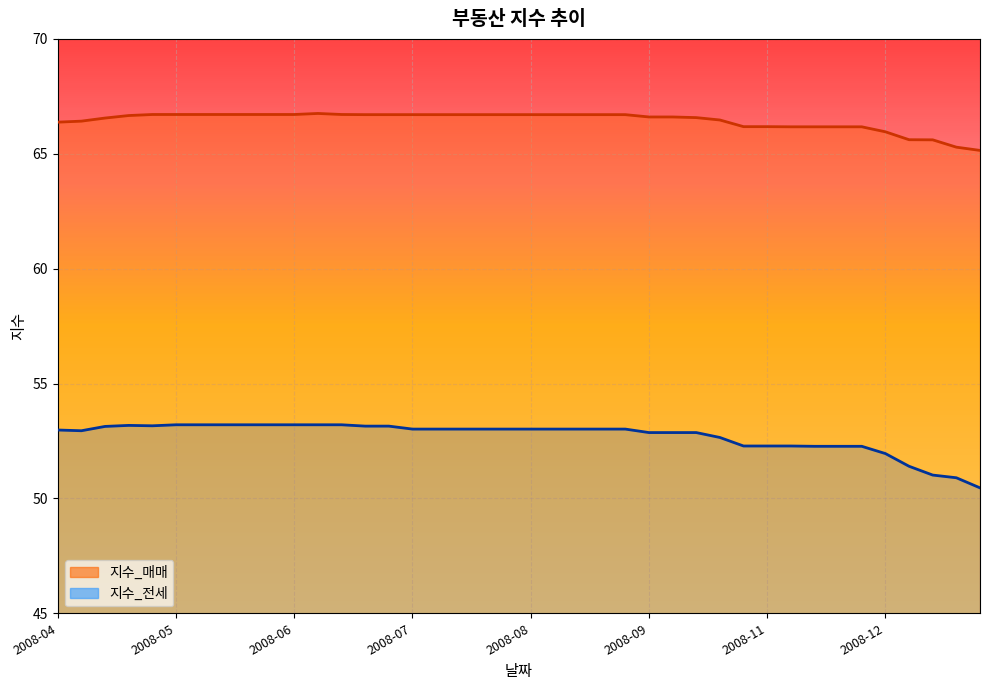

Reading right to left, list all the values displayed in this chart.

지수_전세: 50.5	50.9	51.0	51.4	52.0	52.3	52.3	52.3	52.3	52.3	52.3	52.7	52.9	52.9	52.9	53.0	53.0	53.0	53.0	53.0	53.0	53.0	53.0	53.0	53.0	53.1	53.1	53.2	53.2	53.2	53.2	53.2	53.2	53.2	53.2	53.2	53.2	53.1	52.9	53.0
지수_매매: 65.1	65.3	65.6	65.6	66.0	66.2	66.2	66.2	66.2	66.2	66.2	66.5	66.6	66.6	66.6	66.7	66.7	66.7	66.7	66.7	66.7	66.7	66.7	66.7	66.7	66.7	66.7	66.7	66.8	66.7	66.7	66.7	66.7	66.7	66.7	66.7	66.7	66.6	66.4	66.4